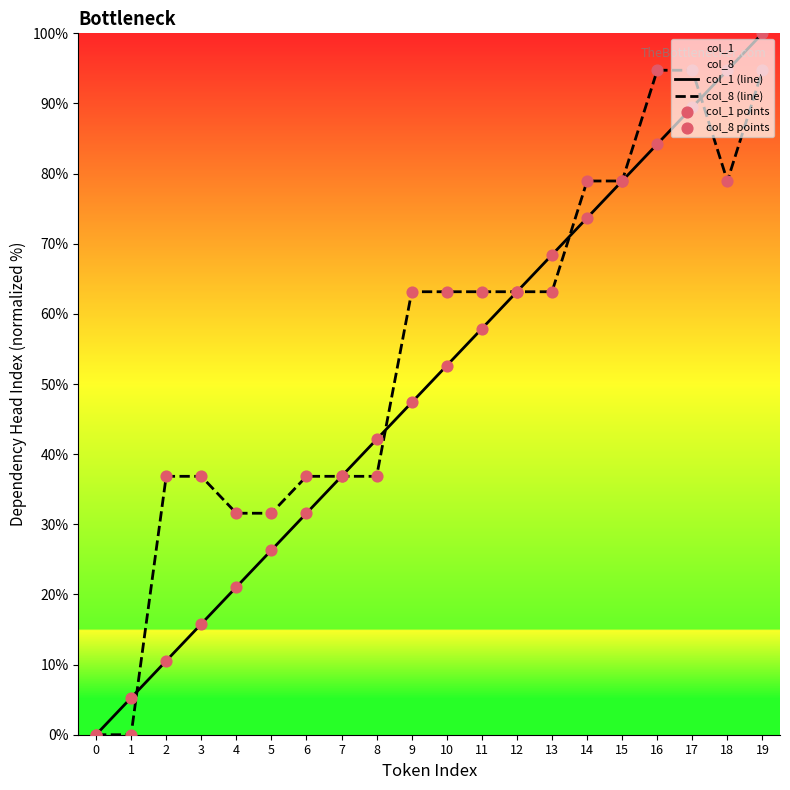

What is the total value across all series at 7?

73.7